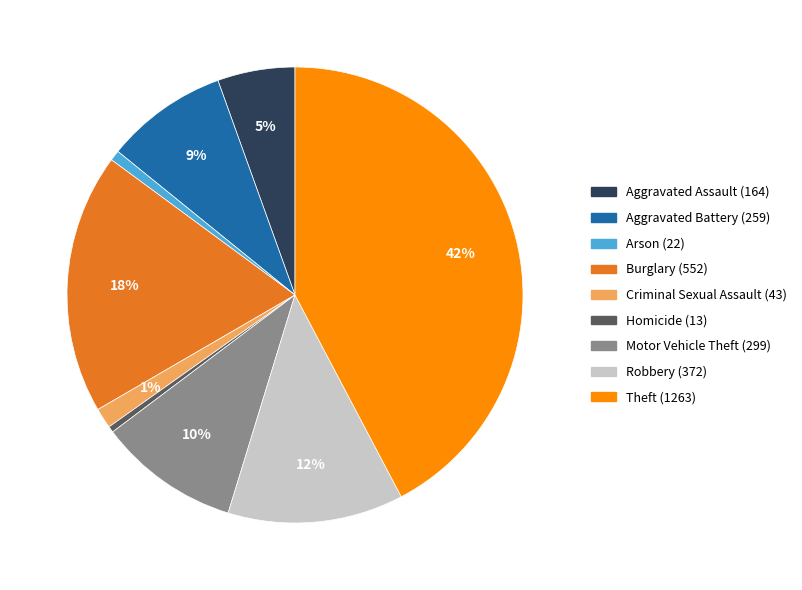

To the nearest percent, what is the average slice percentage?

11%